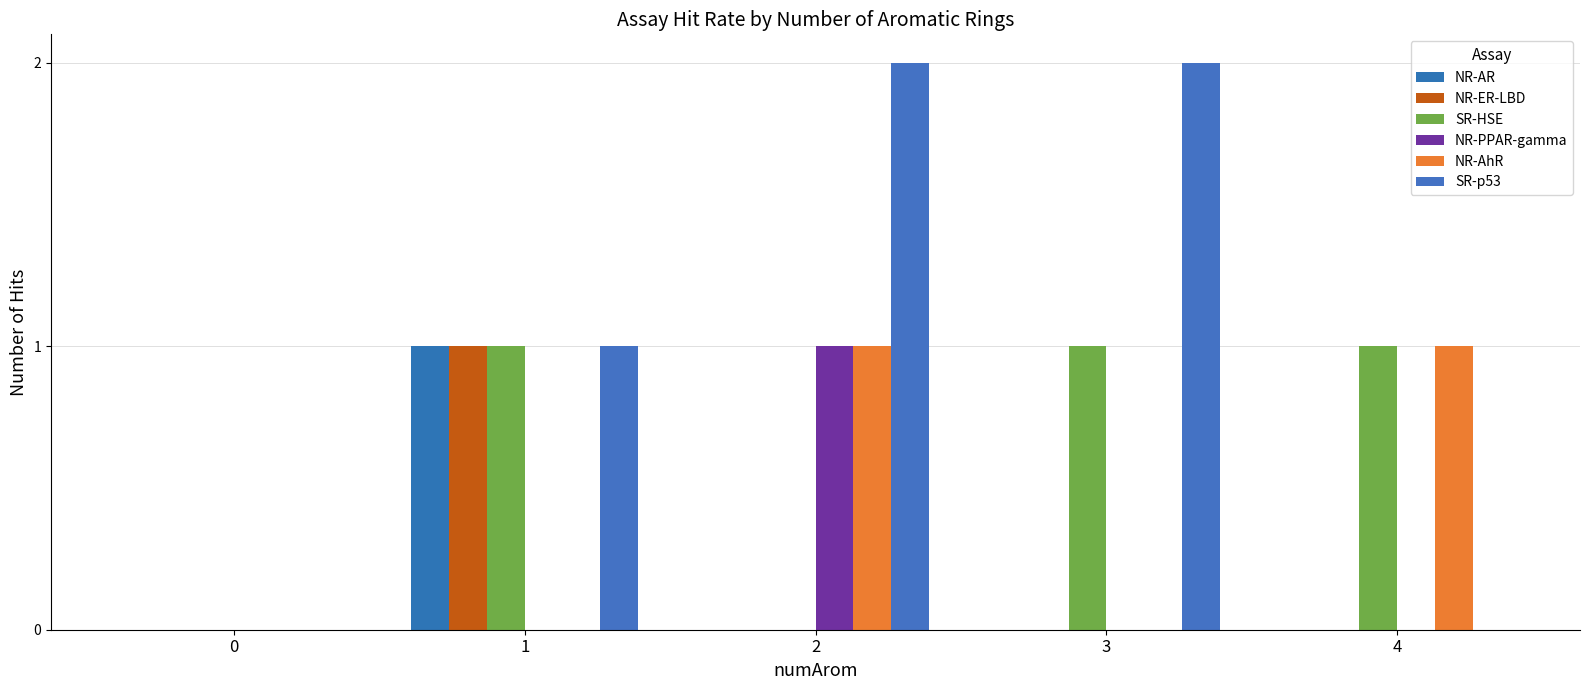

Rank the categories by SR-p53 value from highest to lowest.

2, 3, 1, 0, 4